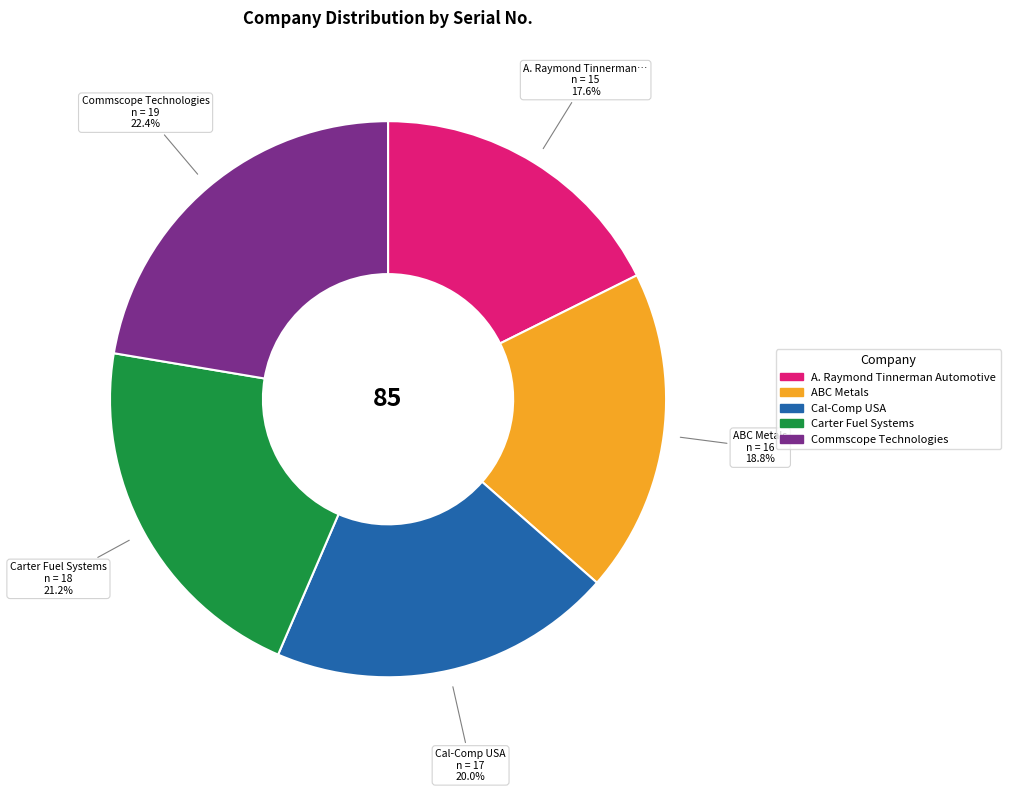

Does Carter Fuel Systems represent more than half of the total?

No